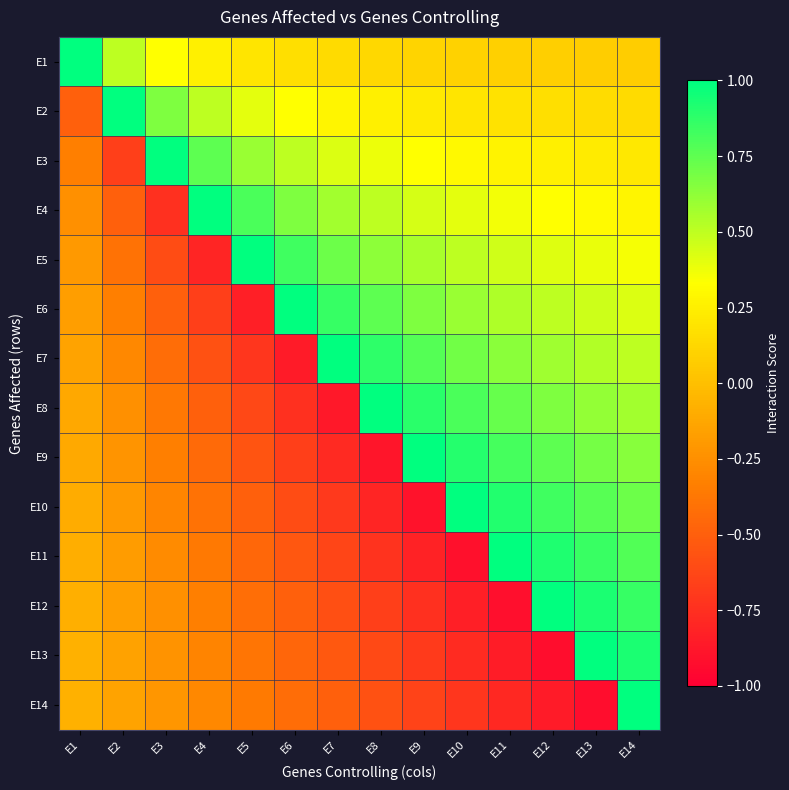

Which has a higher value, E14 or E6?

E6